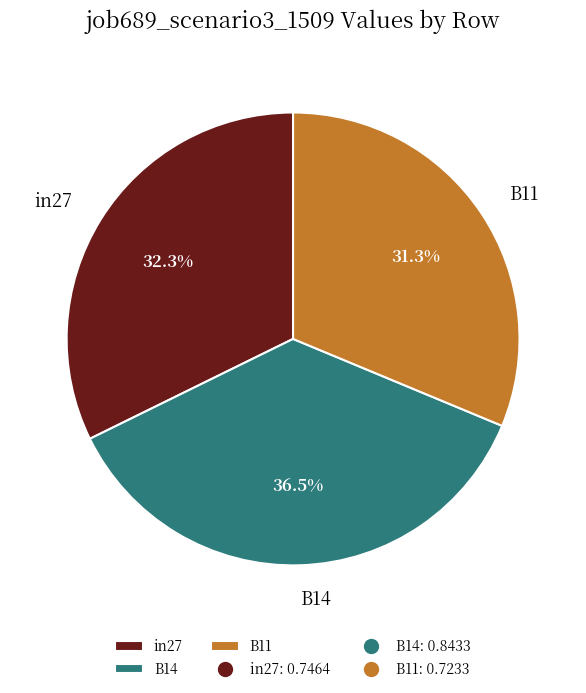

Does any single category account for the majority?

No